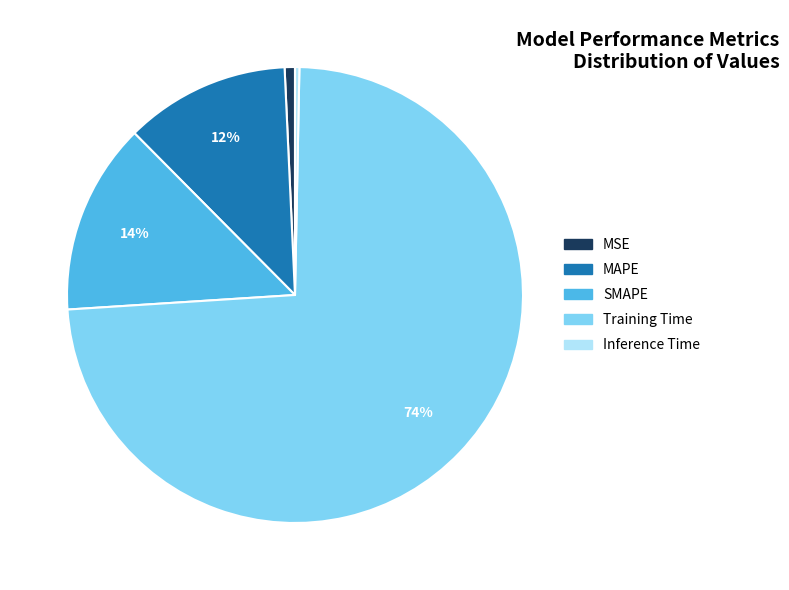

Is the sum of Training Time and MAPE greater than half?

Yes